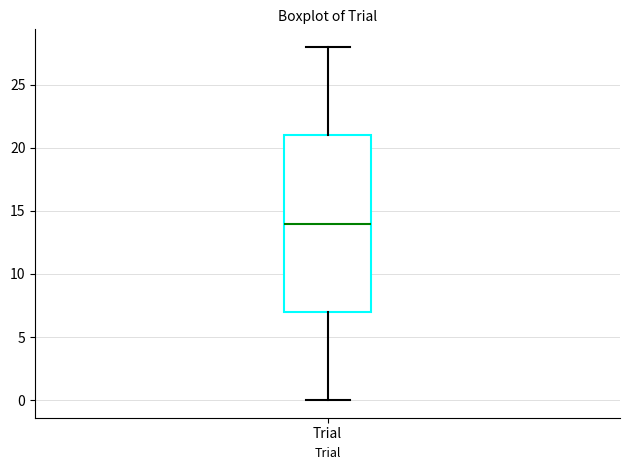

Read this box plot against the y-axis: the position of the median line, the range covered by the box, and the ends of both whiskers. The values are not printed on the chart, so give them approximately, as read against the axis.

median 14, box 7 to 21, whiskers 0 to 28